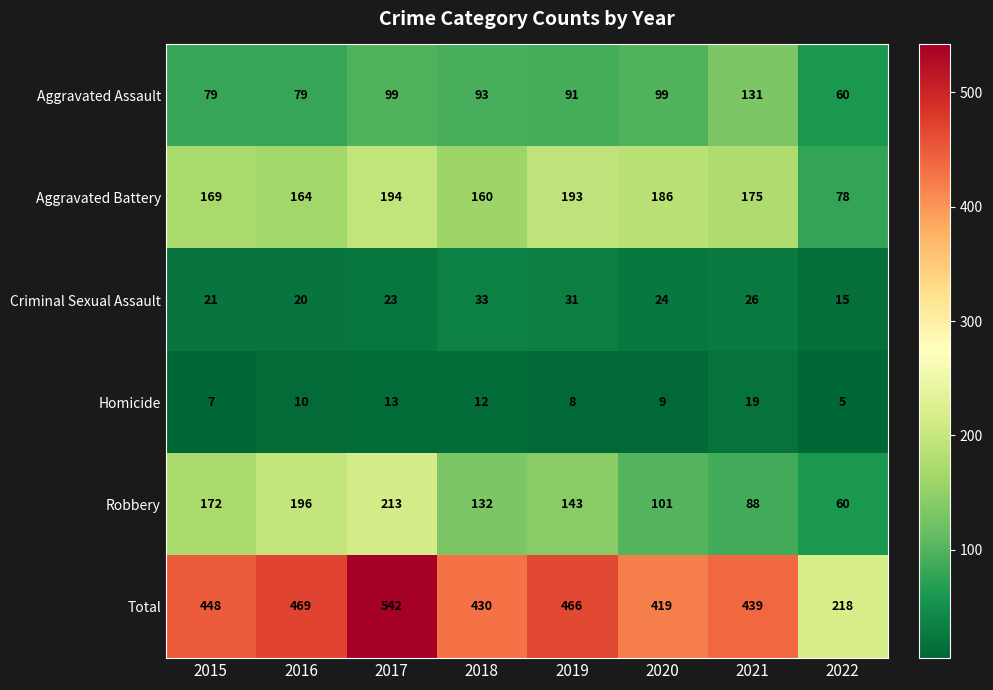

The value of Homicide at 2022 is 3. True or false?

False